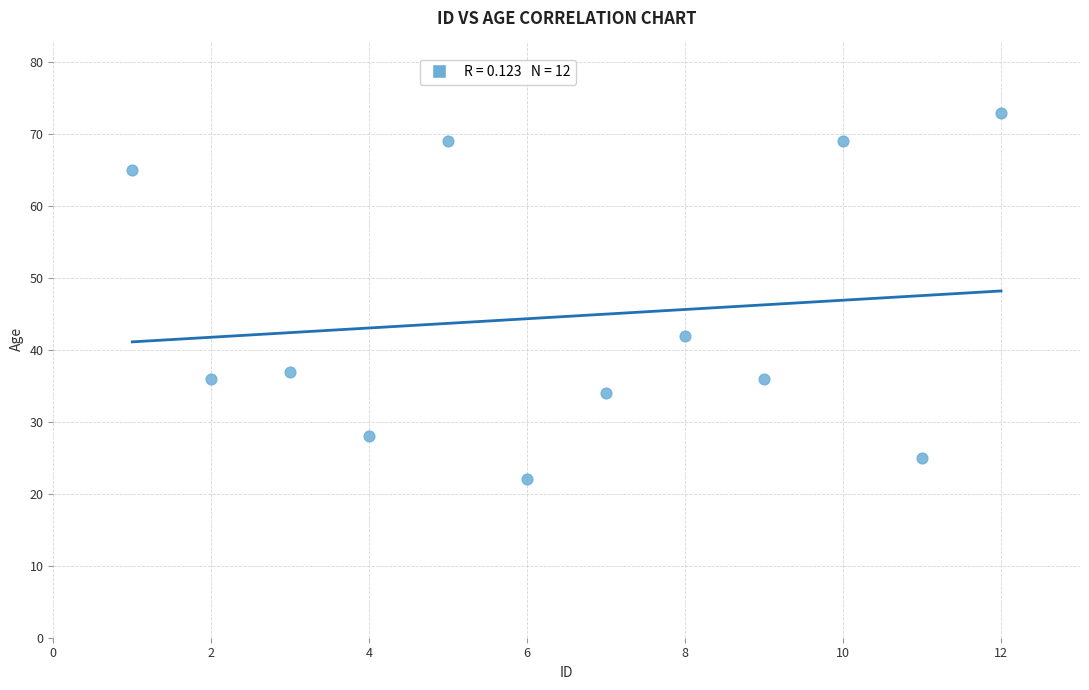

What Y value in the scatter plot is closest to 47?

42